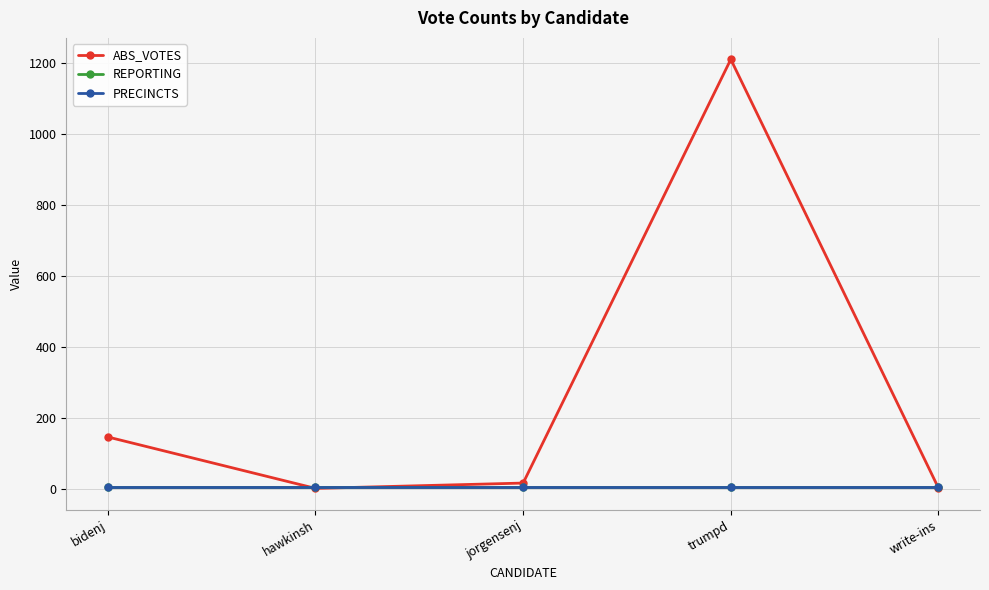

How many times do ABS_VOTES and PRECINCTS cross each other?

3